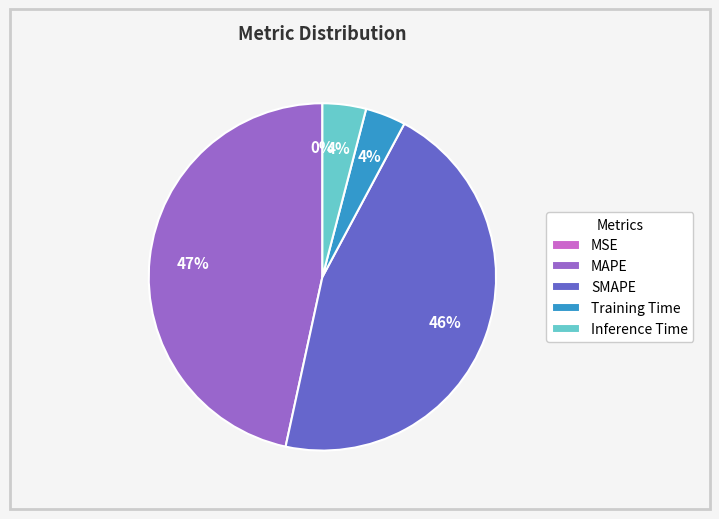

To the nearest percent, what is the difference between the largest and smallest slice percentages?

47%